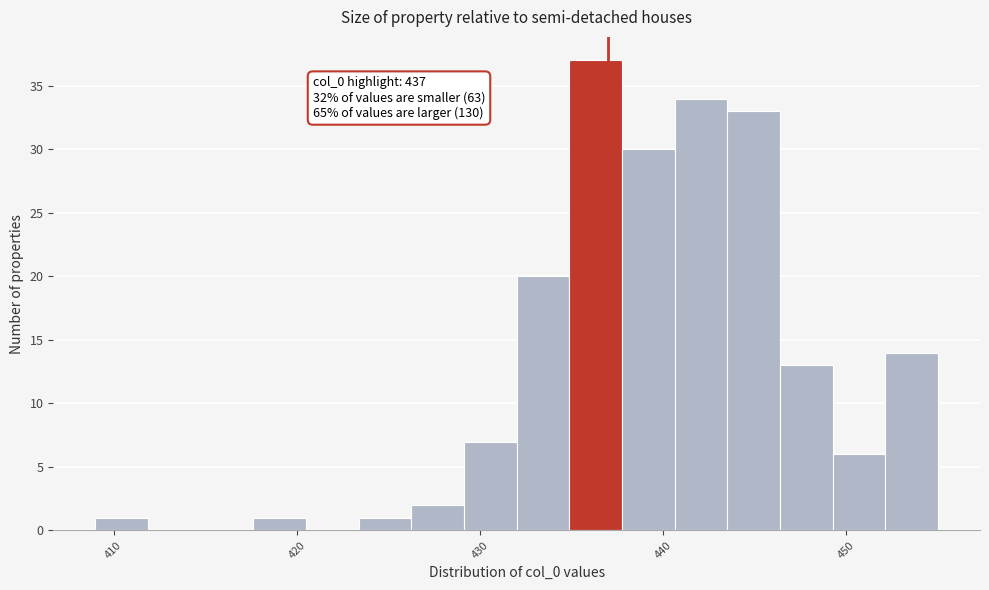

Around what value on the x-axis is the tallest bar? Give the approximate position of its centre, as read against the axis.

436